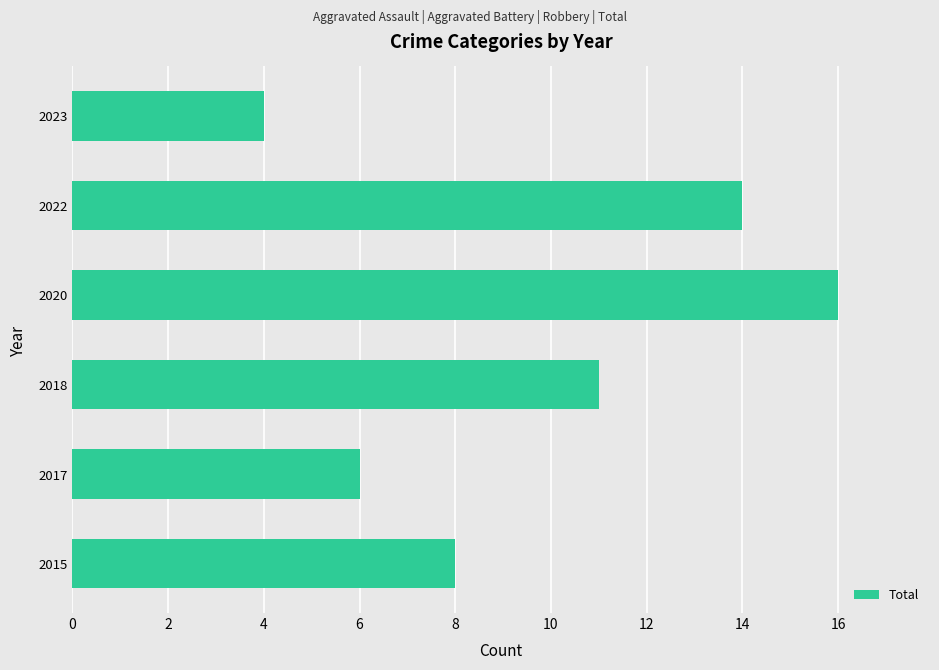

The chart shows a value of 8 at 2015. True or false?

True